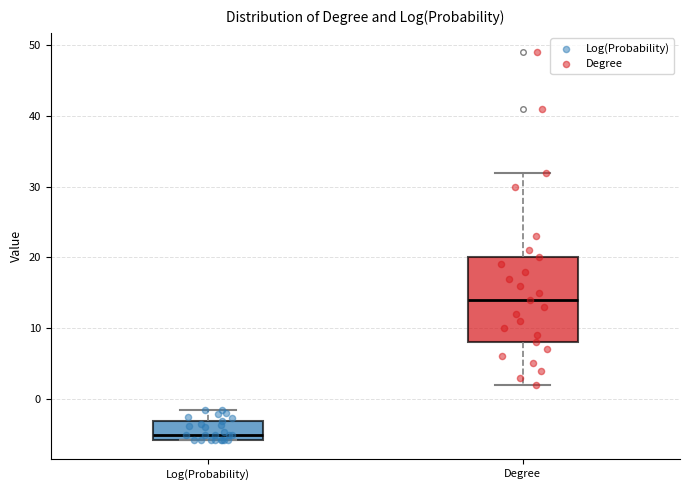

Reading left to right, transcribe this box plot: for each box, give where its median line is, the range the box spans, and where its two whiskers end, as read against the y-axis. The values are not printed on the chart, so give them approximately, as read against the axis.

Log(Probability): median -5, box -6 to -3, whiskers -6 to -2
Degree: median 14, box 8 to 20, whiskers 2 to 32